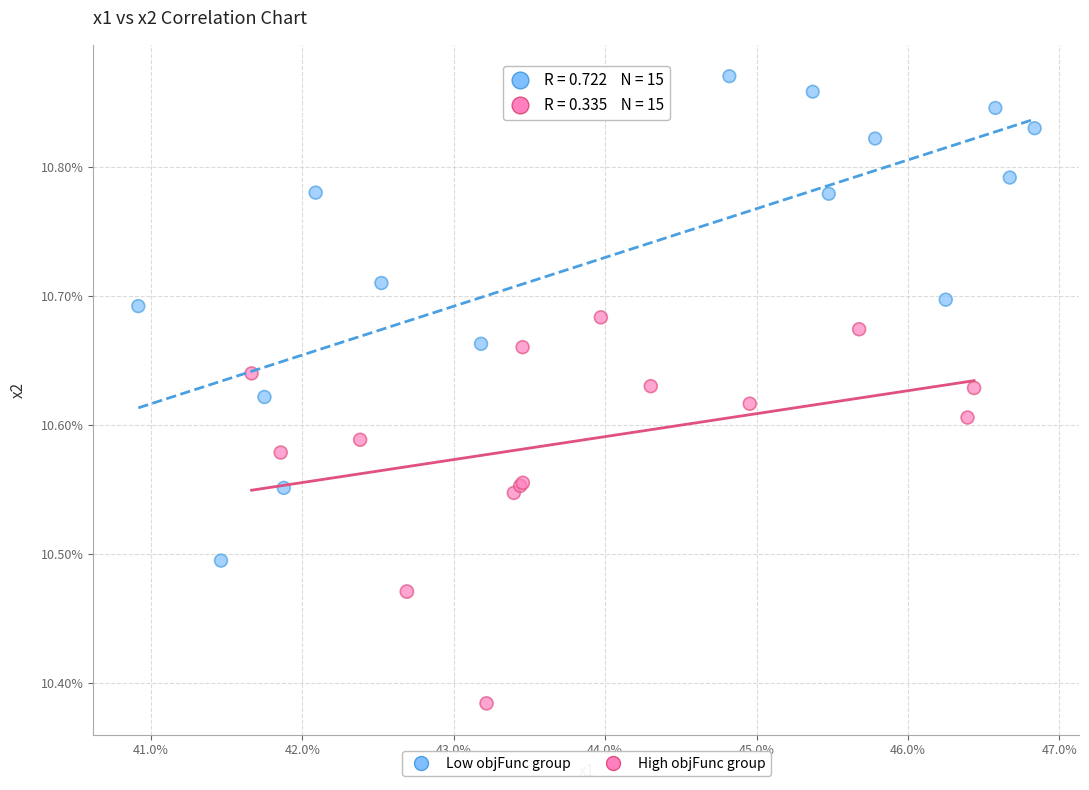

What are all the series names shown in the legend?

Low objFunc group, High objFunc group